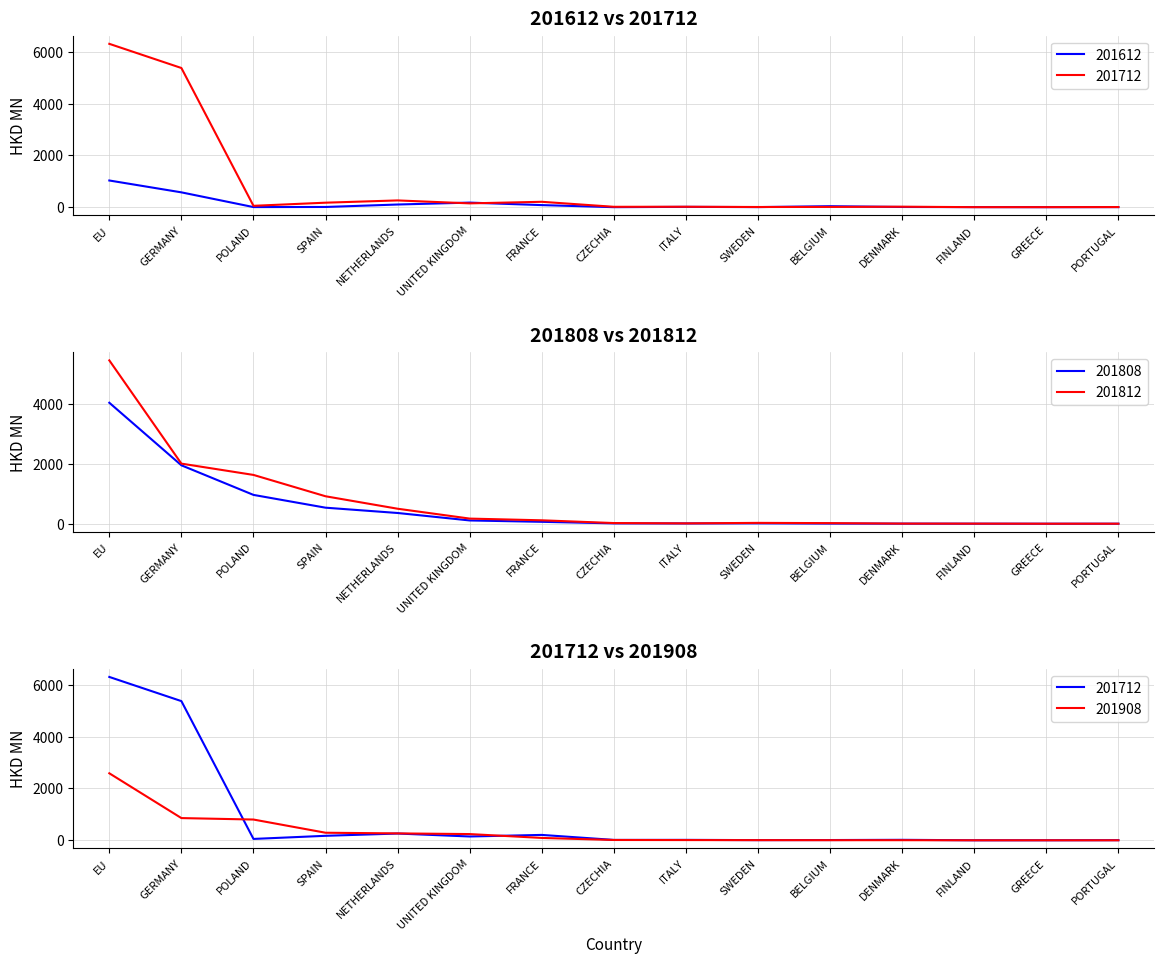

True or false: 201812 and 201808 intersect in this chart.

False